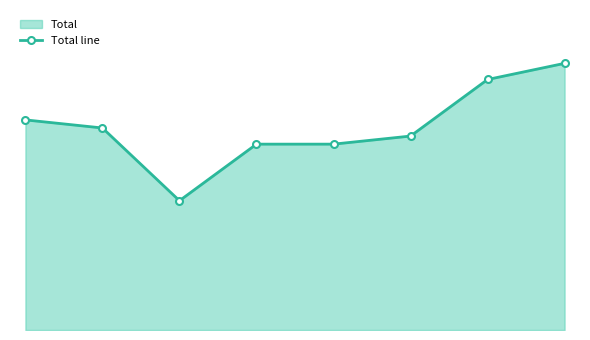

Reading left to right, extract all data points from this chart.

26	25	16	23	23	24	31	33